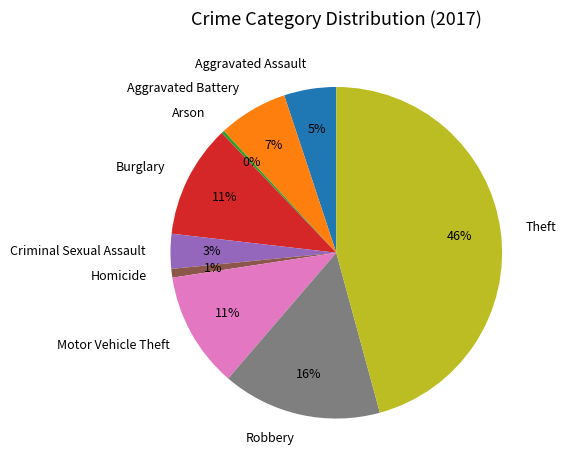

Is the sum of Theft and Robbery greater than half?

Yes